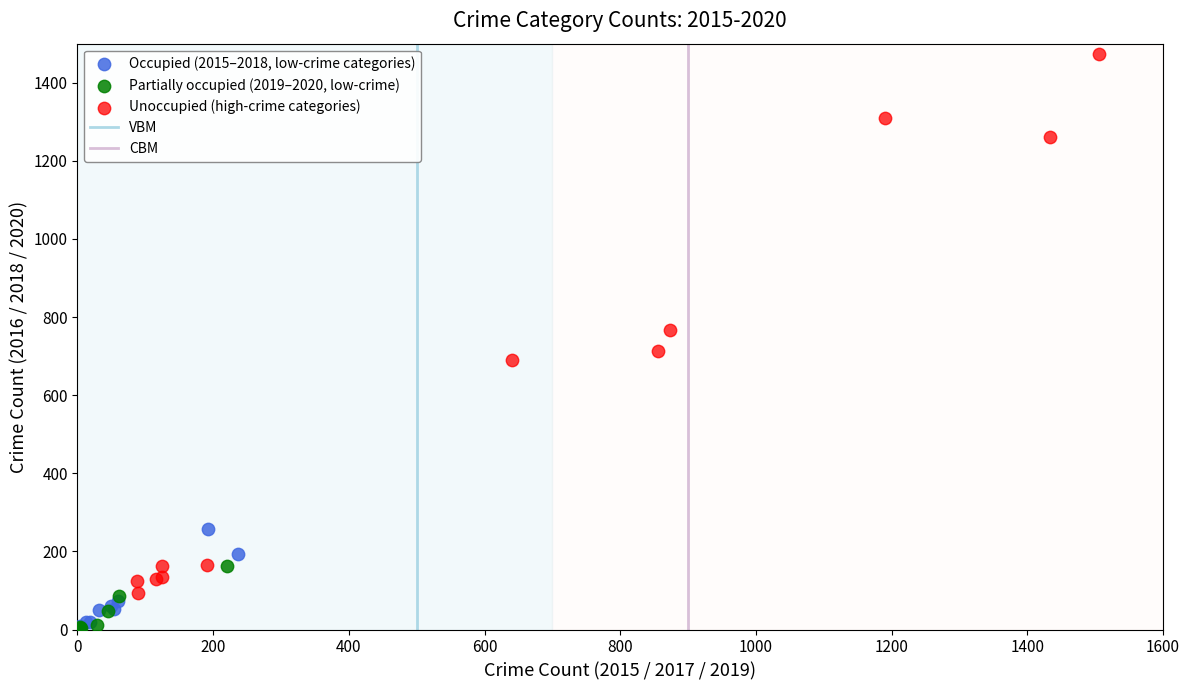

Which series reaches the maximum Y coordinate?

Unoccupied (high-crime categories)